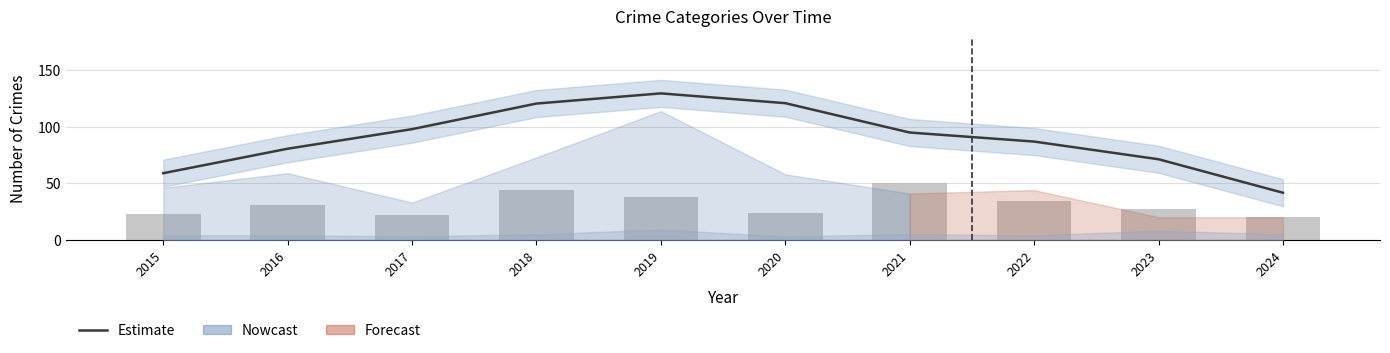

Between 2018 and 2023, which series saw the biggest shift?

Total (Estimate)